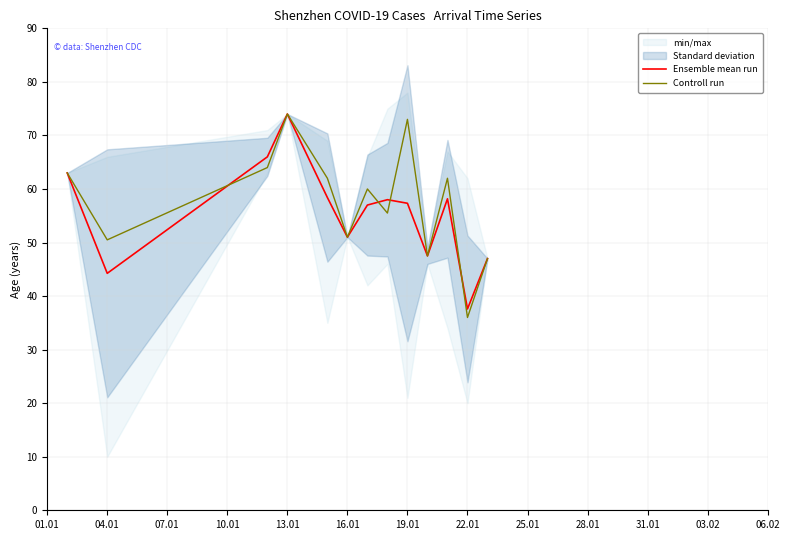

The value of Ensemble mean run at 16.01 is 16.0. True or false?

False